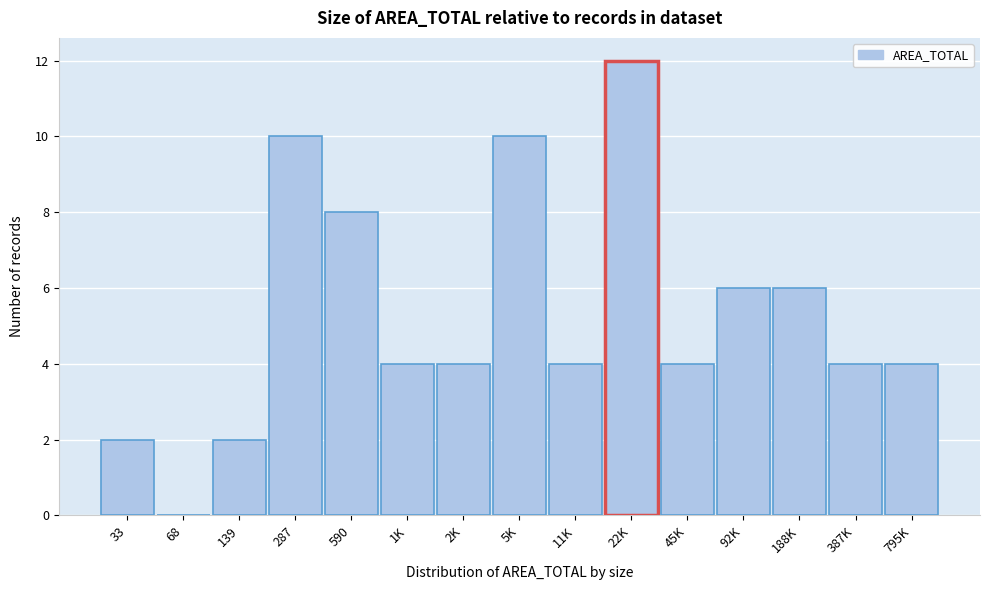

Reading left to right, what are all the values shown in this chart?

33=2	68=0	139=2	287=10	590=8	1K=4	2K=4	5K=10	11K=4	22K=12	45K=4	92K=6	188K=6	387K=4	795K=4